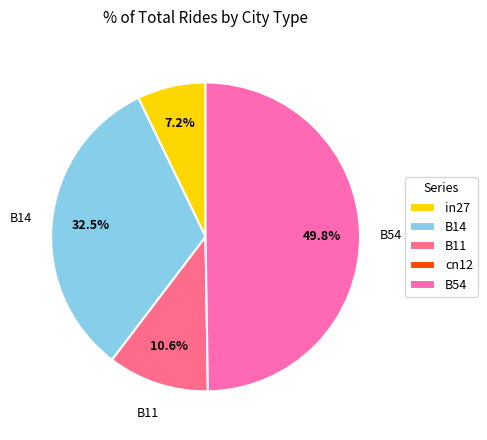

Which has a higher value, B11 or B14?

B14